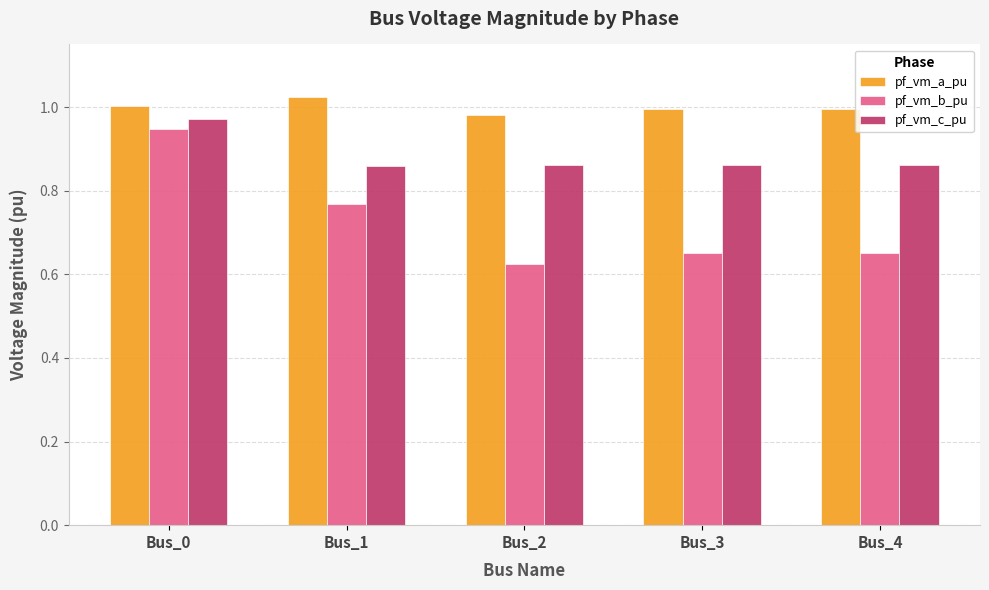

The value of pf_vm_a_pu at Bus_4 is 1.0. True or false?

True